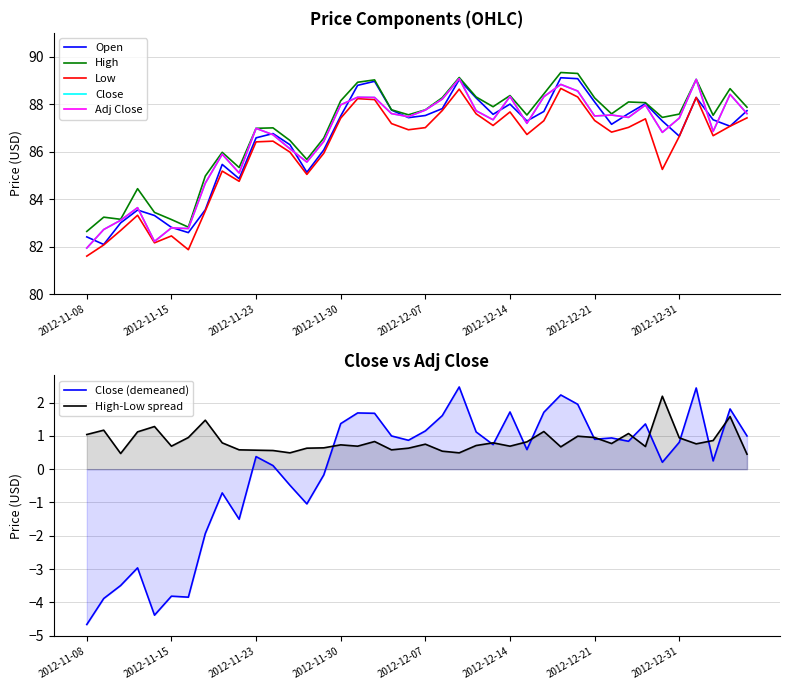

What is the difference between the Open values at 2013-01-04 and 2012-11-26?

0.3